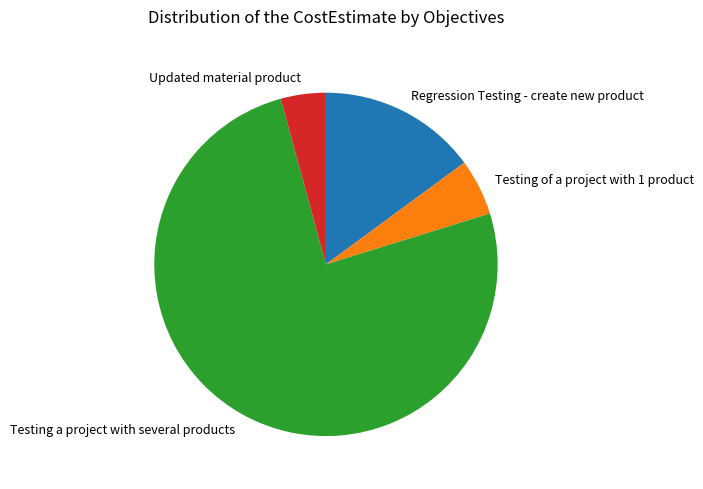

Approximately how many times larger is the value at Testing of a project with 1 product compared to Regression Testing - create new product?

0.4